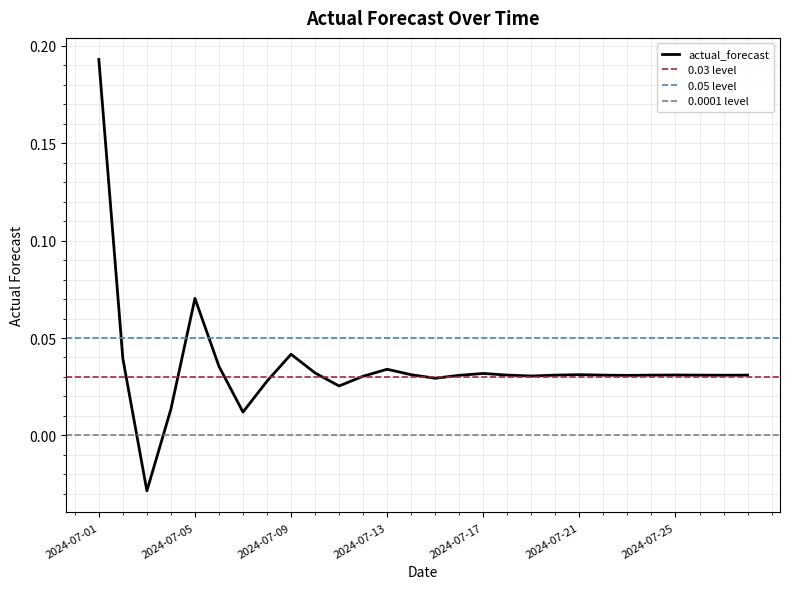

Rank the categories by value from lowest to highest.

2024-07-03, 2024-07-07, 2024-07-04, 2024-07-11, 2024-07-08, 2024-07-15, 2024-07-12, 2024-07-19, 2024-07-23, 2024-07-16, 2024-07-27, 2024-07-20, 2024-07-26, 2024-07-22, 2024-07-28, 2024-07-24, 2024-07-18, 2024-07-25, 2024-07-14, 2024-07-21, 2024-07-17, 2024-07-10, 2024-07-13, 2024-07-06, 2024-07-02, 2024-07-09, 2024-07-05, 2024-07-01